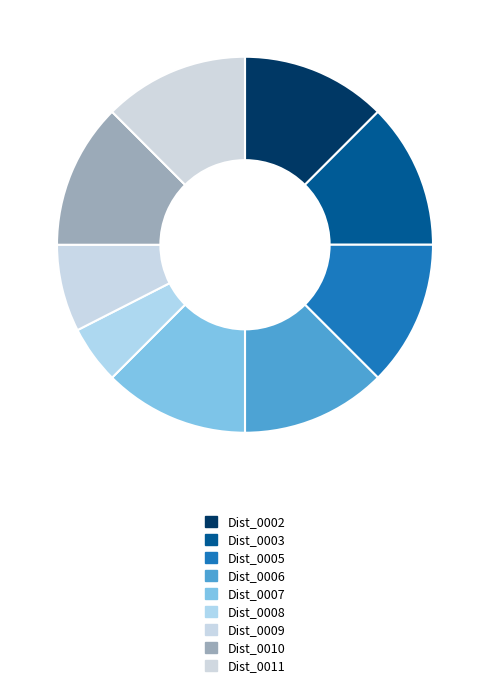

Combined, do Dist_0006 and Dist_0009 account for over 50%?

No